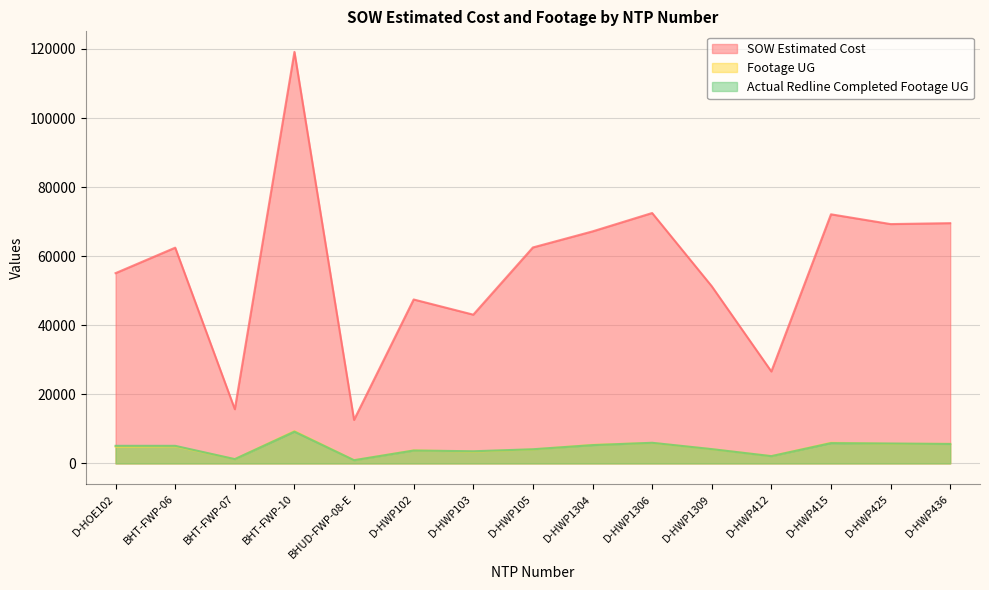

True or false: Footage UG has a value of 1310.4 at D-HOE102.

False